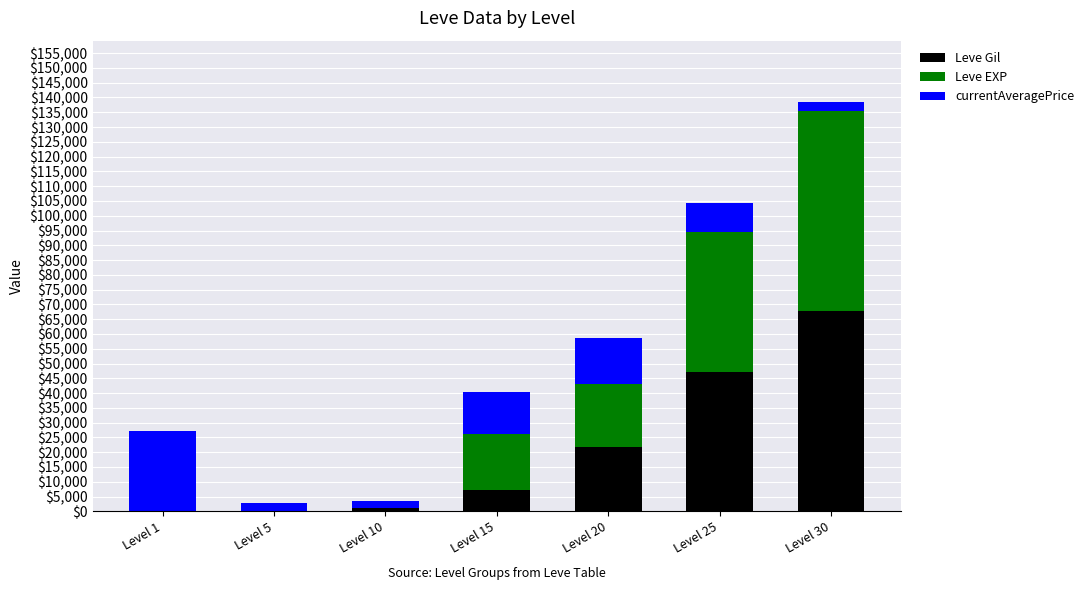

Which category has the highest value in the Leve Gil series?

Level 30